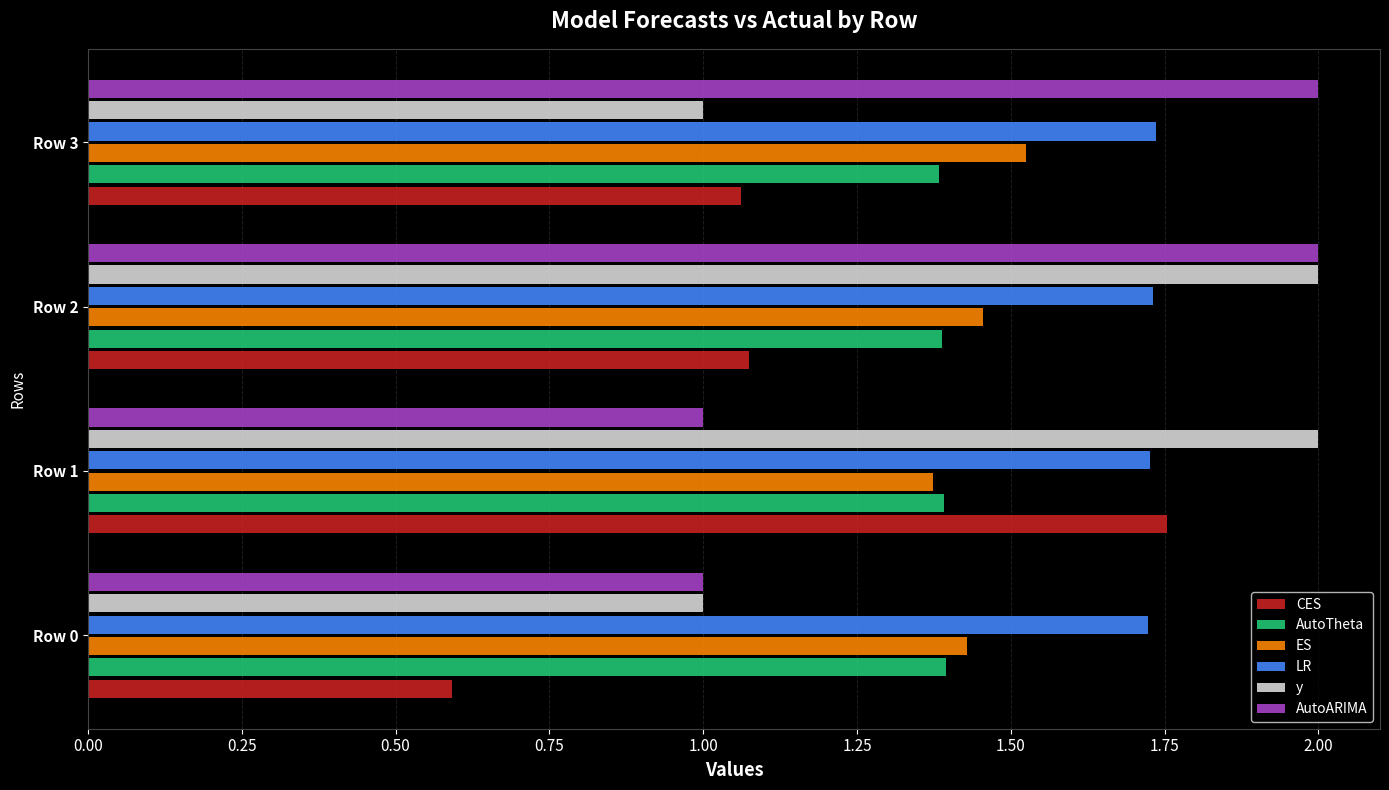

What is the sum of the y values at Row 0 and Row 1?

3.0